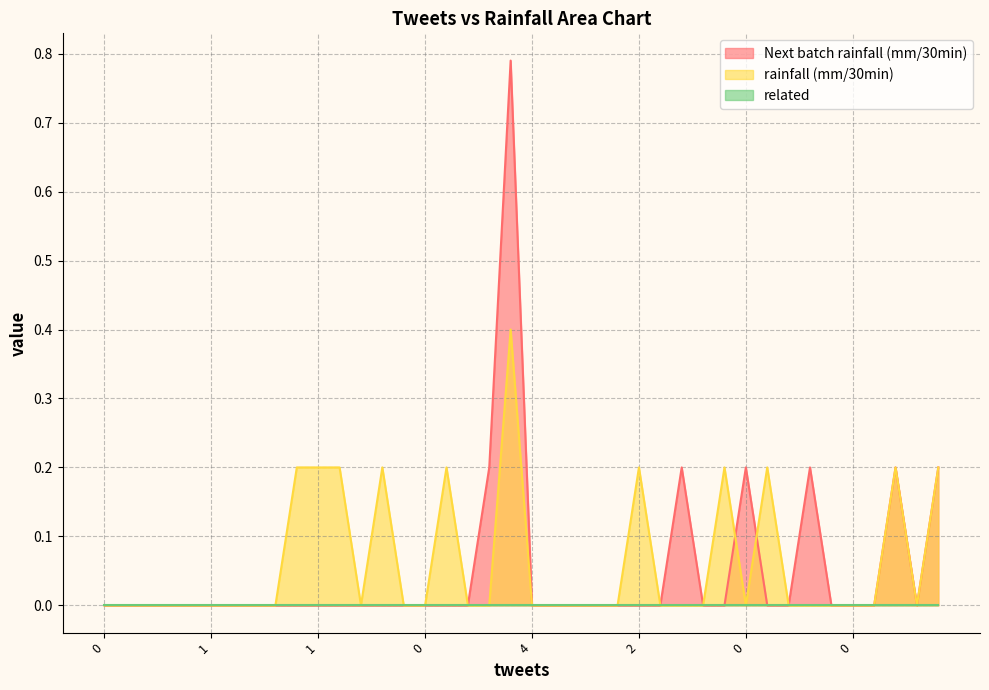

Is the value of rainfall (mm/30min) at 3 greater than the value of Next batch rainfall (mm/30min) at 0?

No